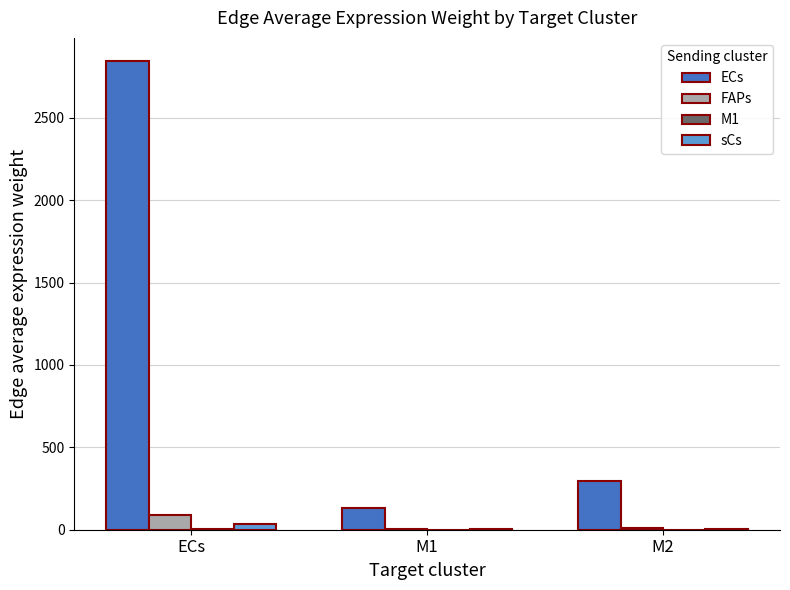

Which category has the highest value across all series?

ECs